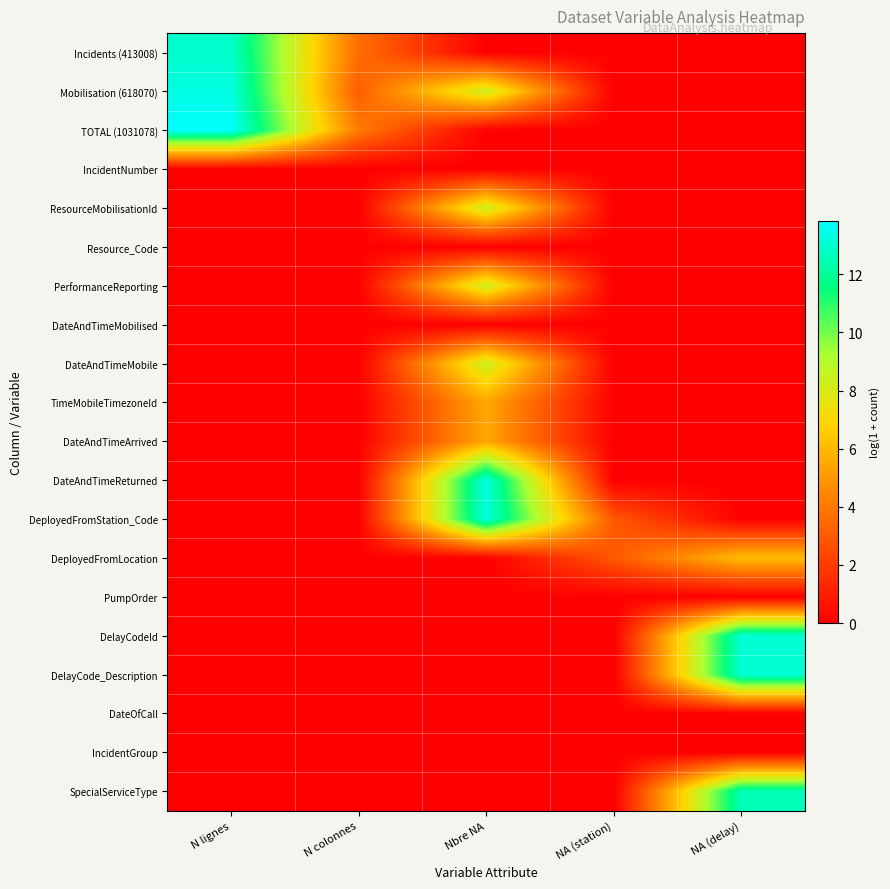

What is the difference between the highest and lowest values at NA (delay)?

13.1